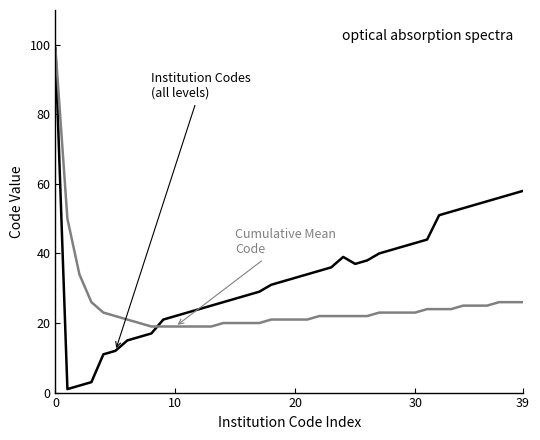

Is it true that Cumulative Mean Code equals 12 at 11?

False